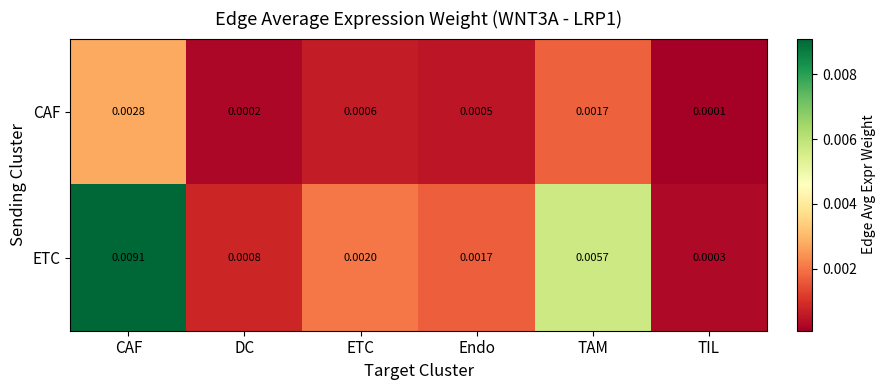

Which series has the largest total across all categories?

ETC